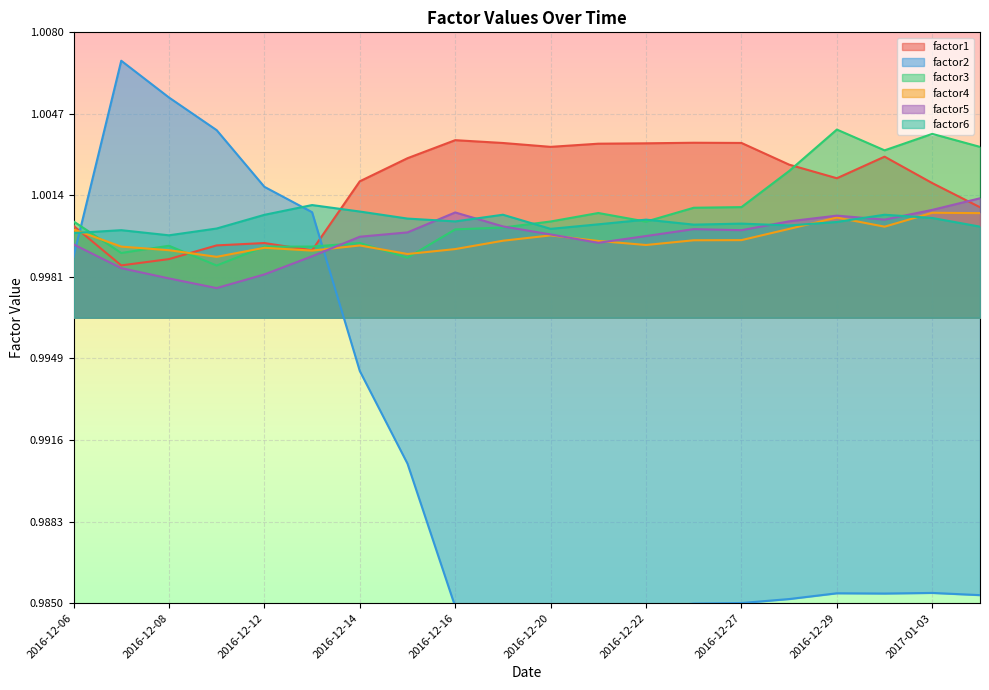

What is the highest value of the factor3 series?

1.0